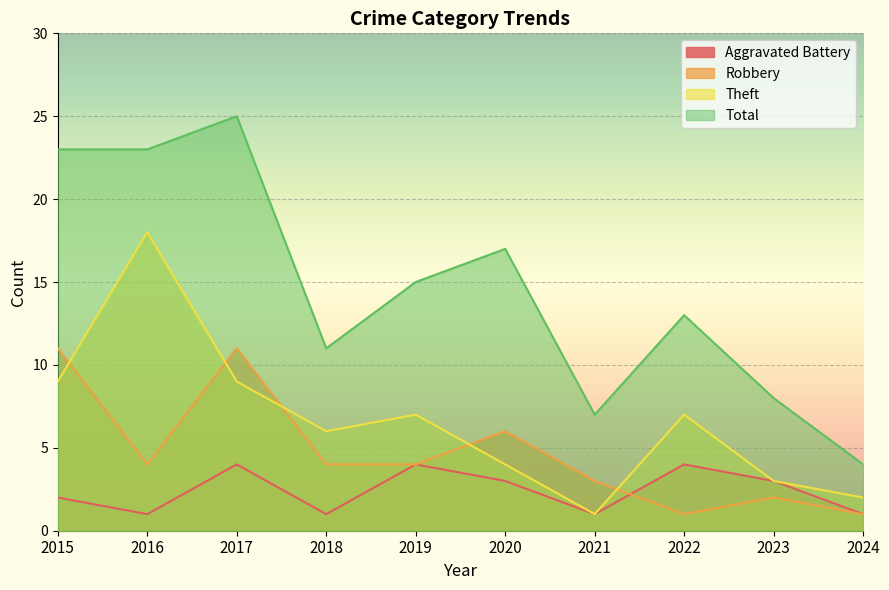

Which series has the largest range (max minus min)?

Total